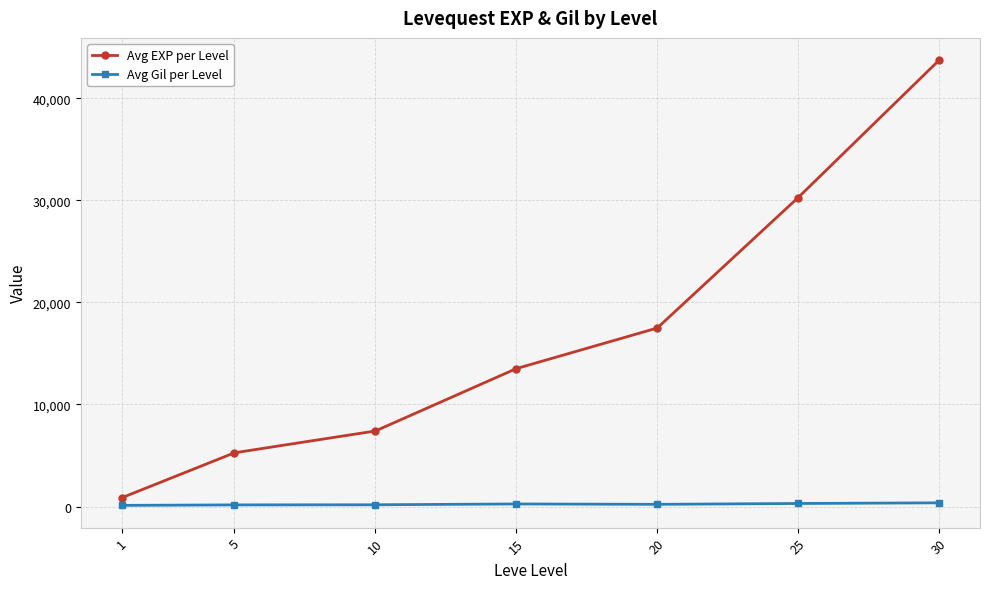

What is the maximum value shown in the chart?

43730.0